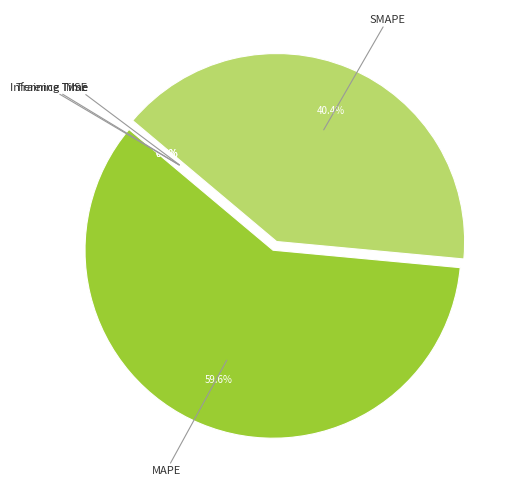

Does any single category account for the majority?

Yes